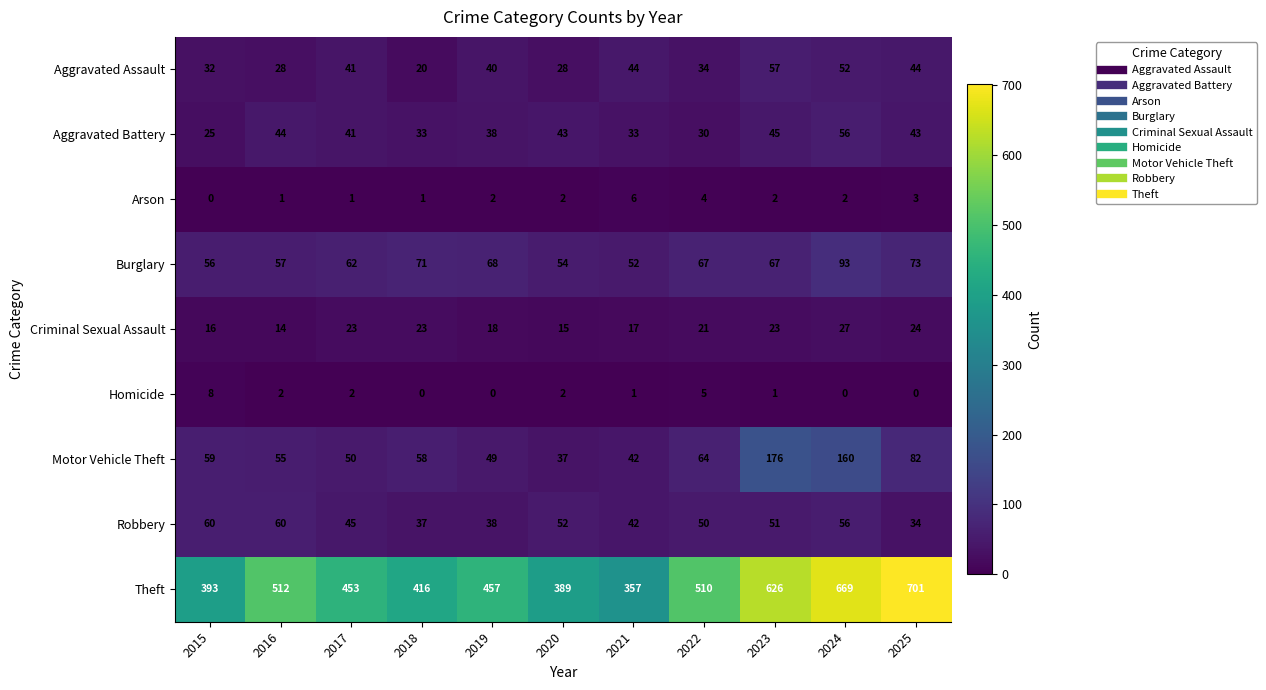

Which series has the largest total across all categories?

Theft